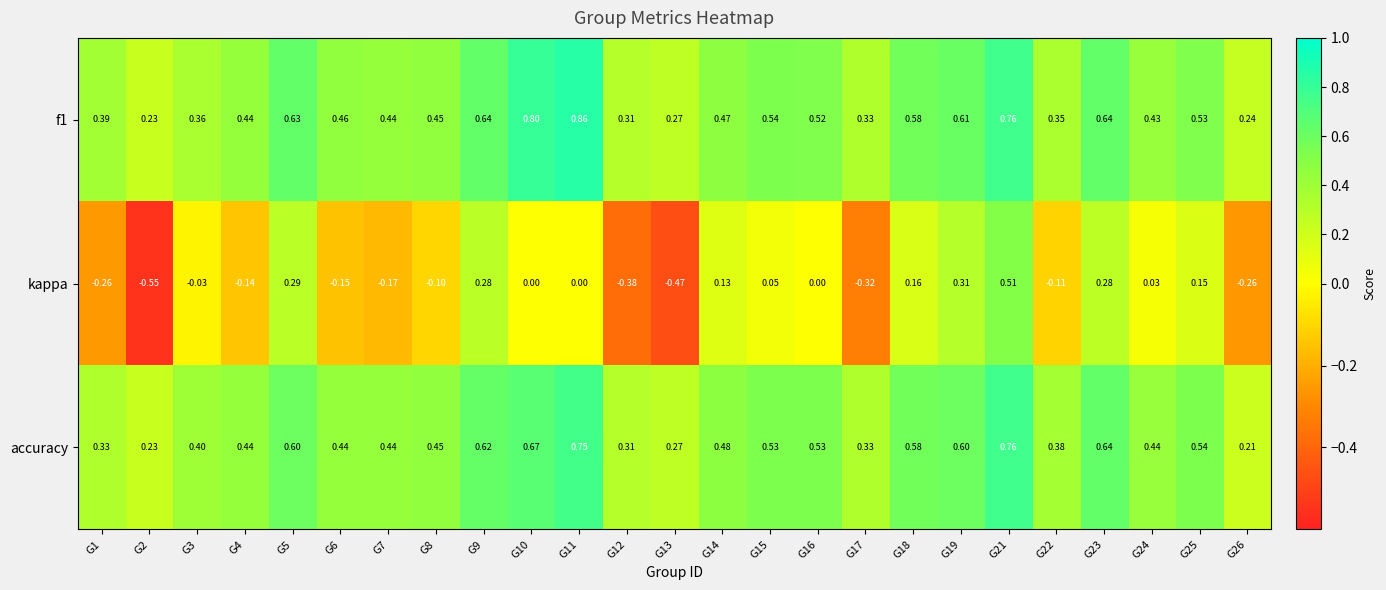

Is the value of accuracy at G12 greater than the value of kappa at G1?

Yes